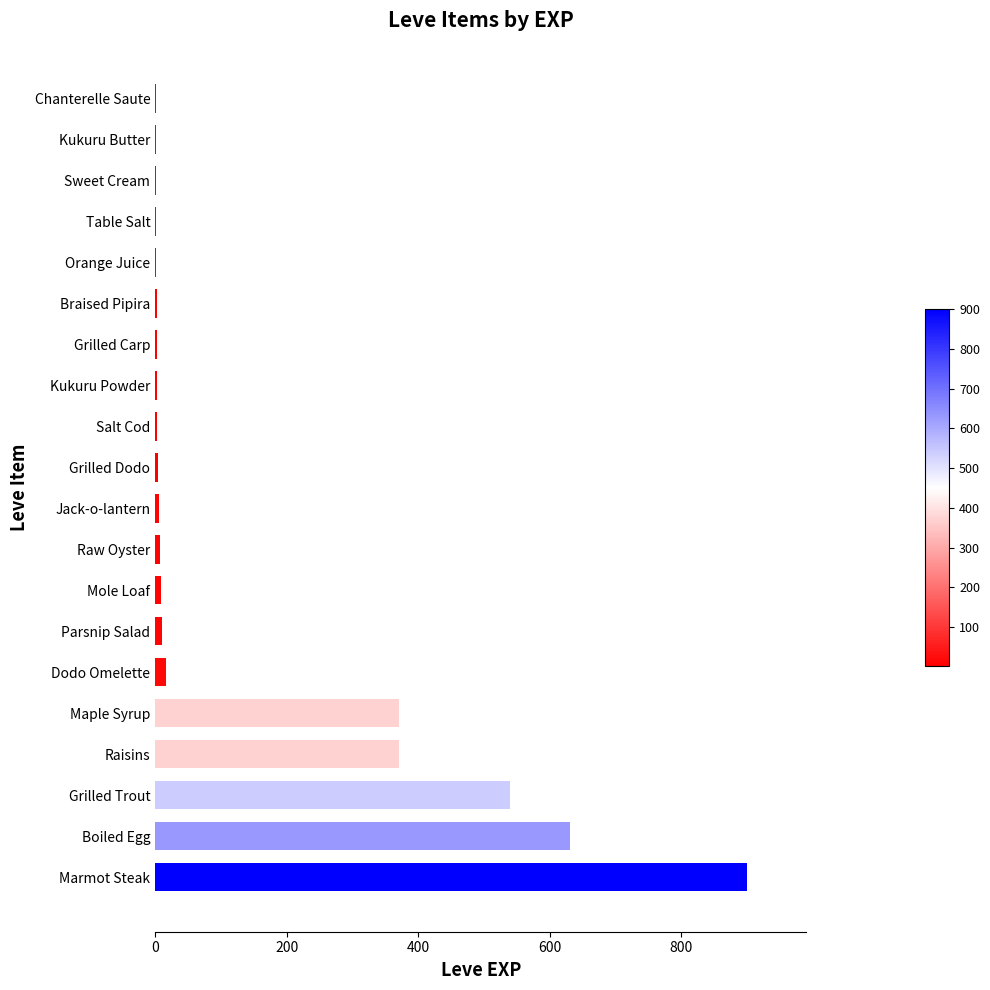

Which label corresponds to the largest value in the chart?

Marmot Steak